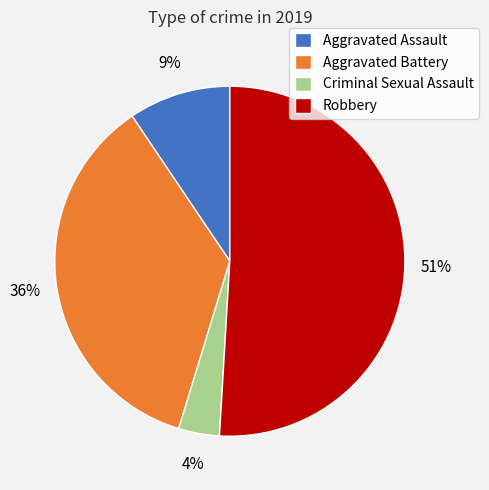

What percentage is the Aggravated Battery slice, to the nearest percent?

36%